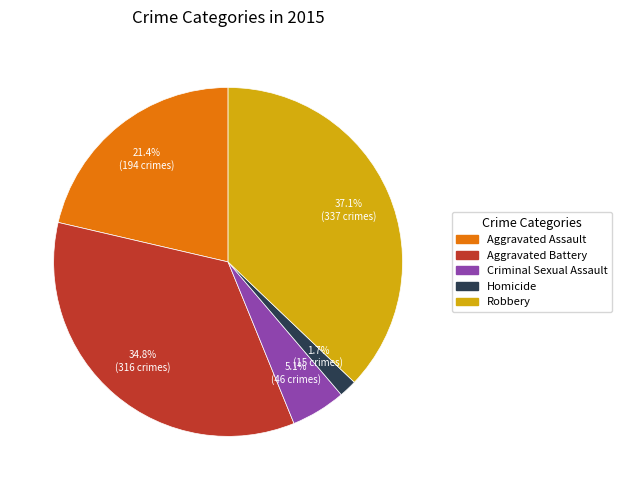

What is the smallest slice in the pie chart?

Homicide